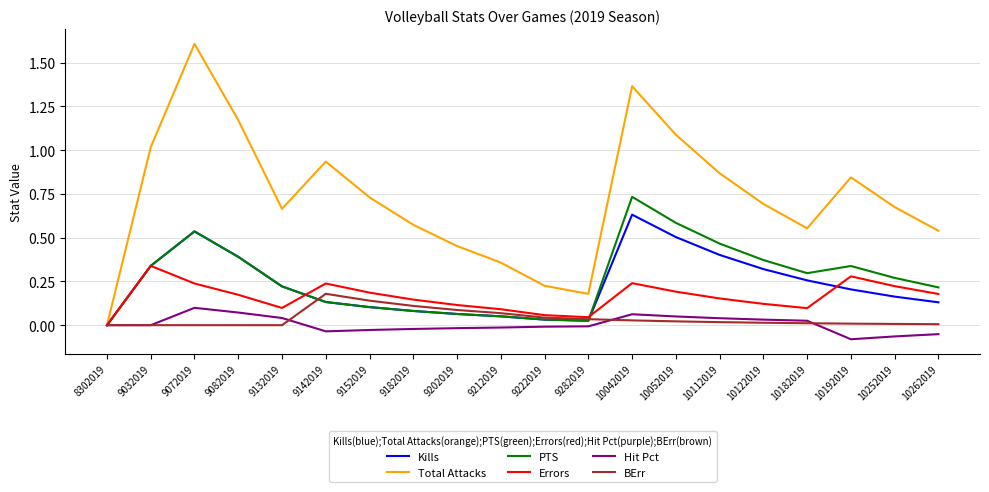

List the series in order of their peak value, lowest first.

Hit Pct, BErr, Errors, Kills, PTS, Total Attacks